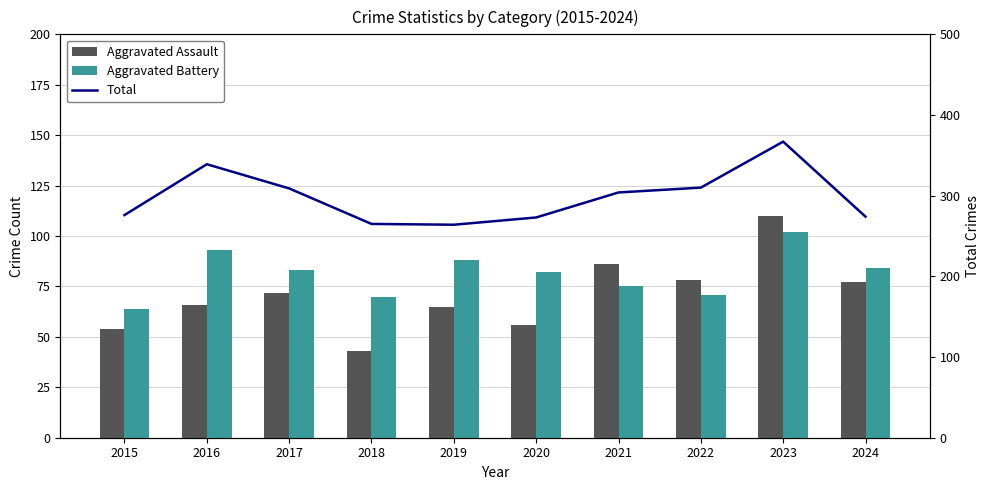

What is the average value of the Aggravated Assault series?

71